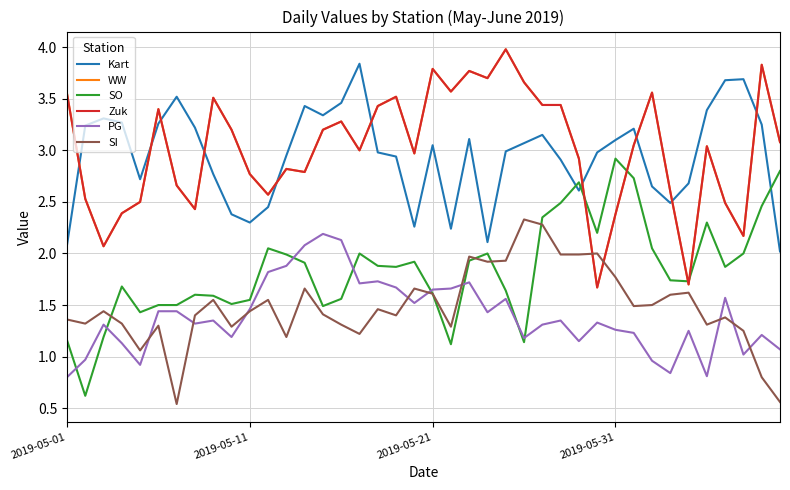

Does the chart have visible grid lines?

Yes